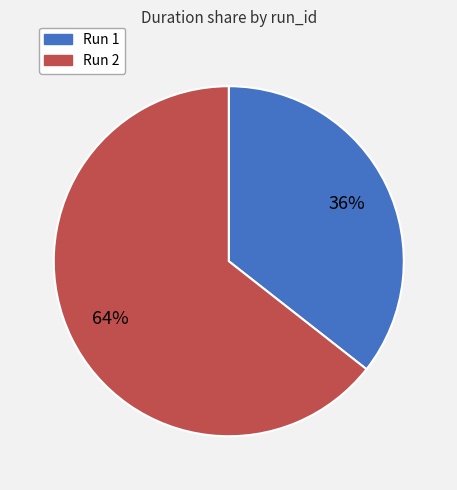

Is there a majority slice in this chart?

Yes